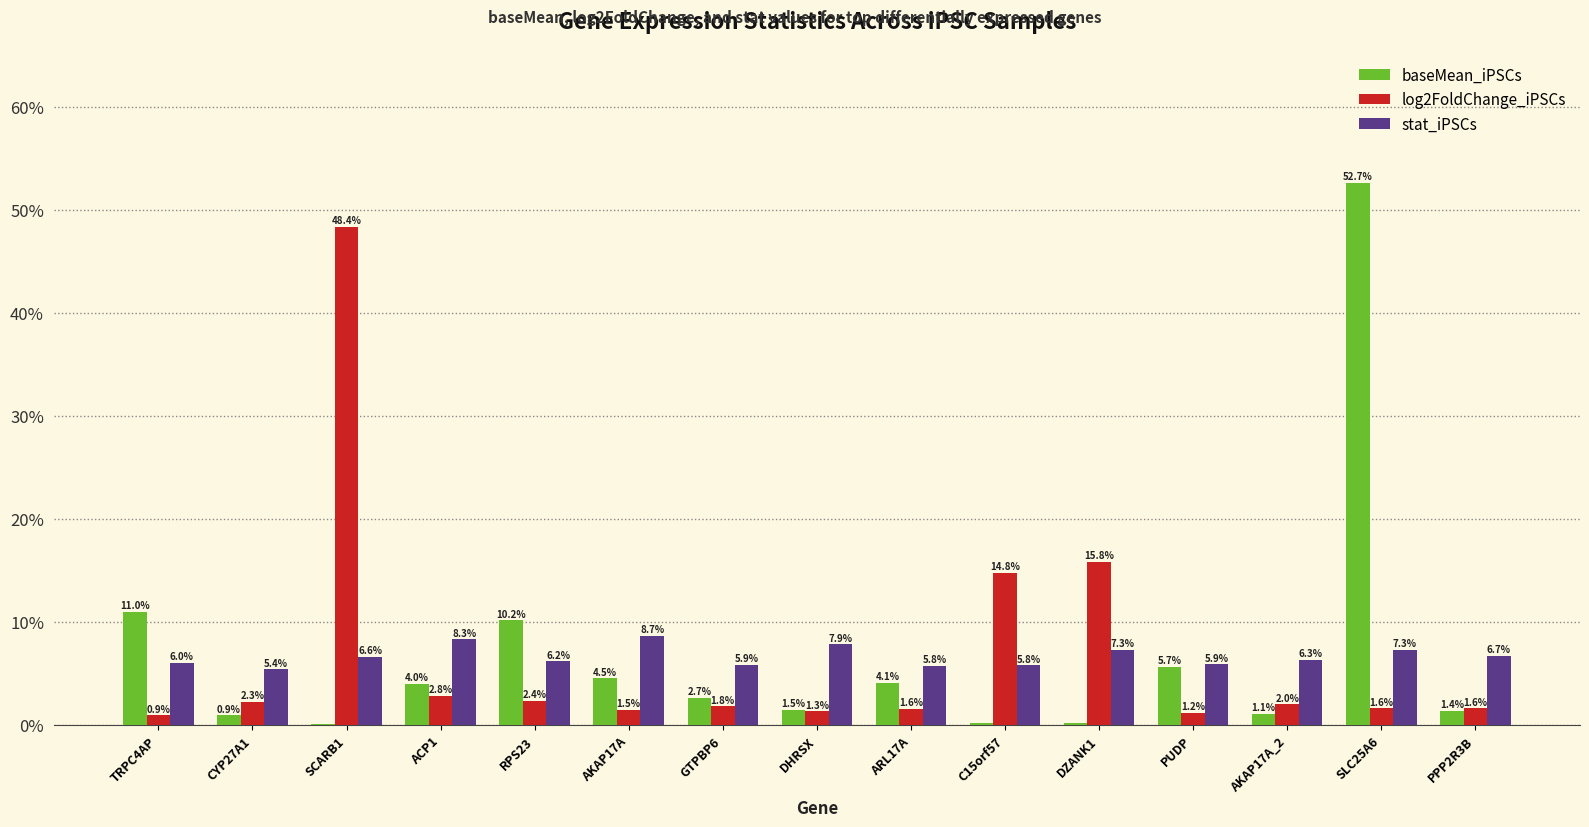

What is the maximum value shown in the chart?

52.7